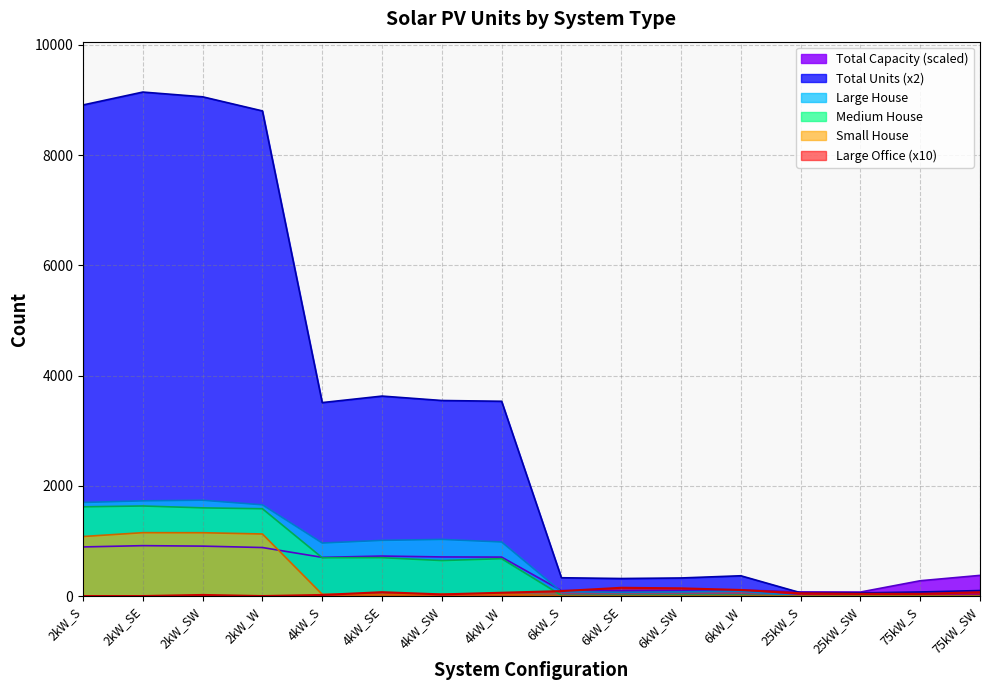

Does the chart display data point markers on the line(s)?

No